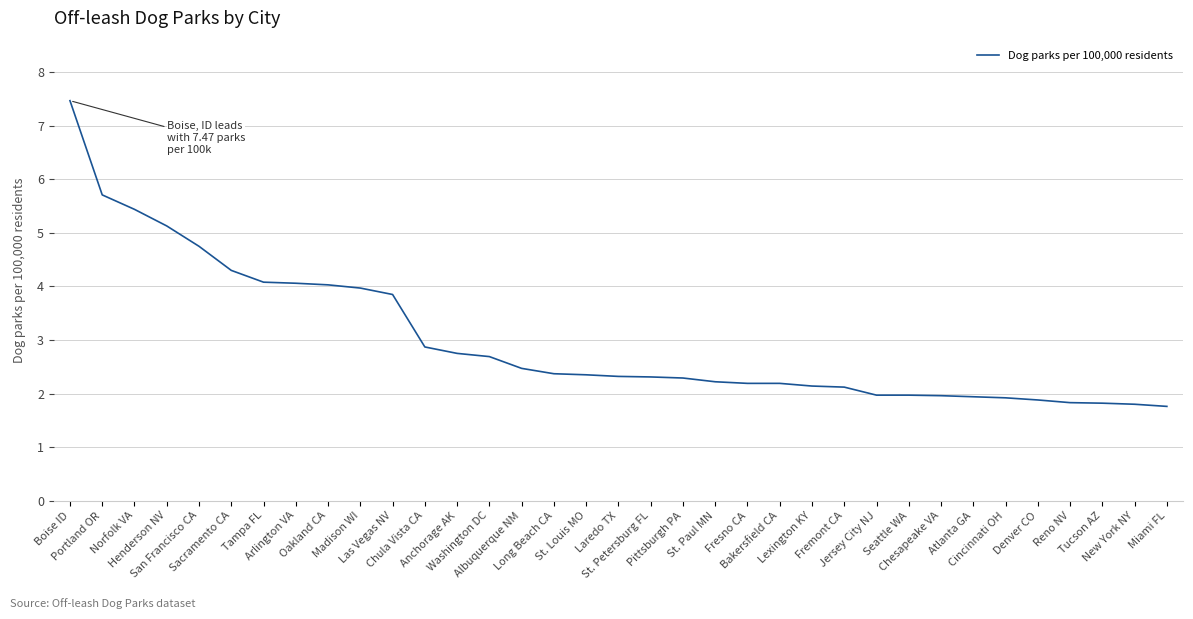

Which category has the highest value across all series?

Boise ID